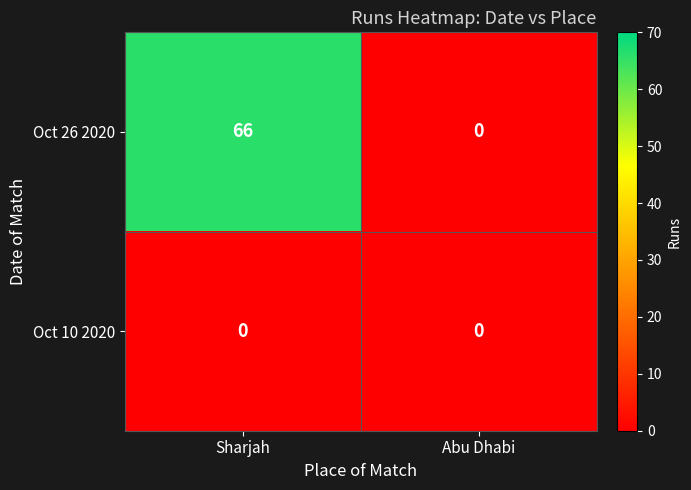

Which series has the largest total across all categories?

Oct 26 2020